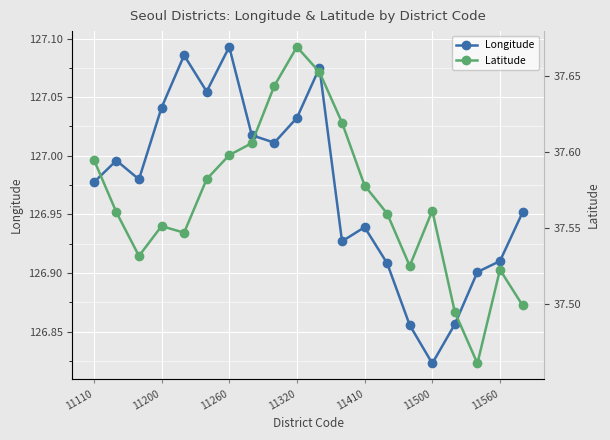

What is the smallest value displayed?

37.5